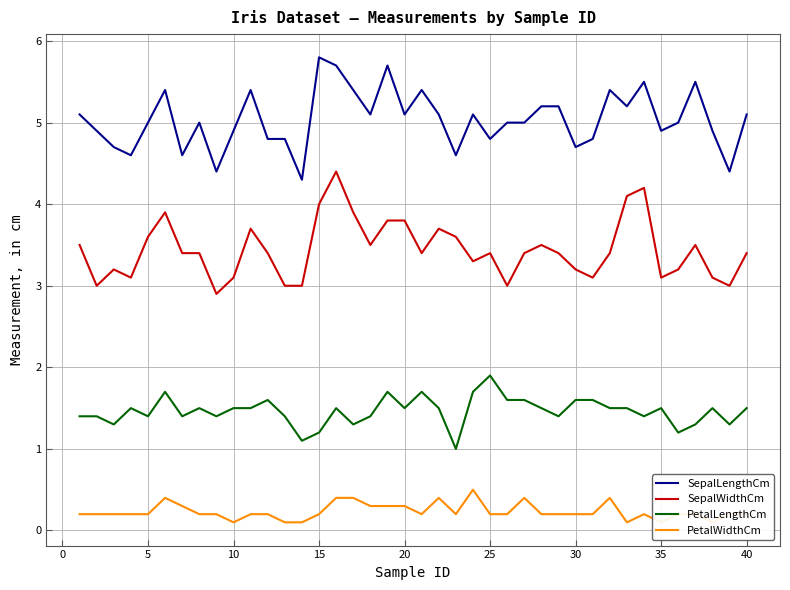

How many lines are shown in the chart?

4